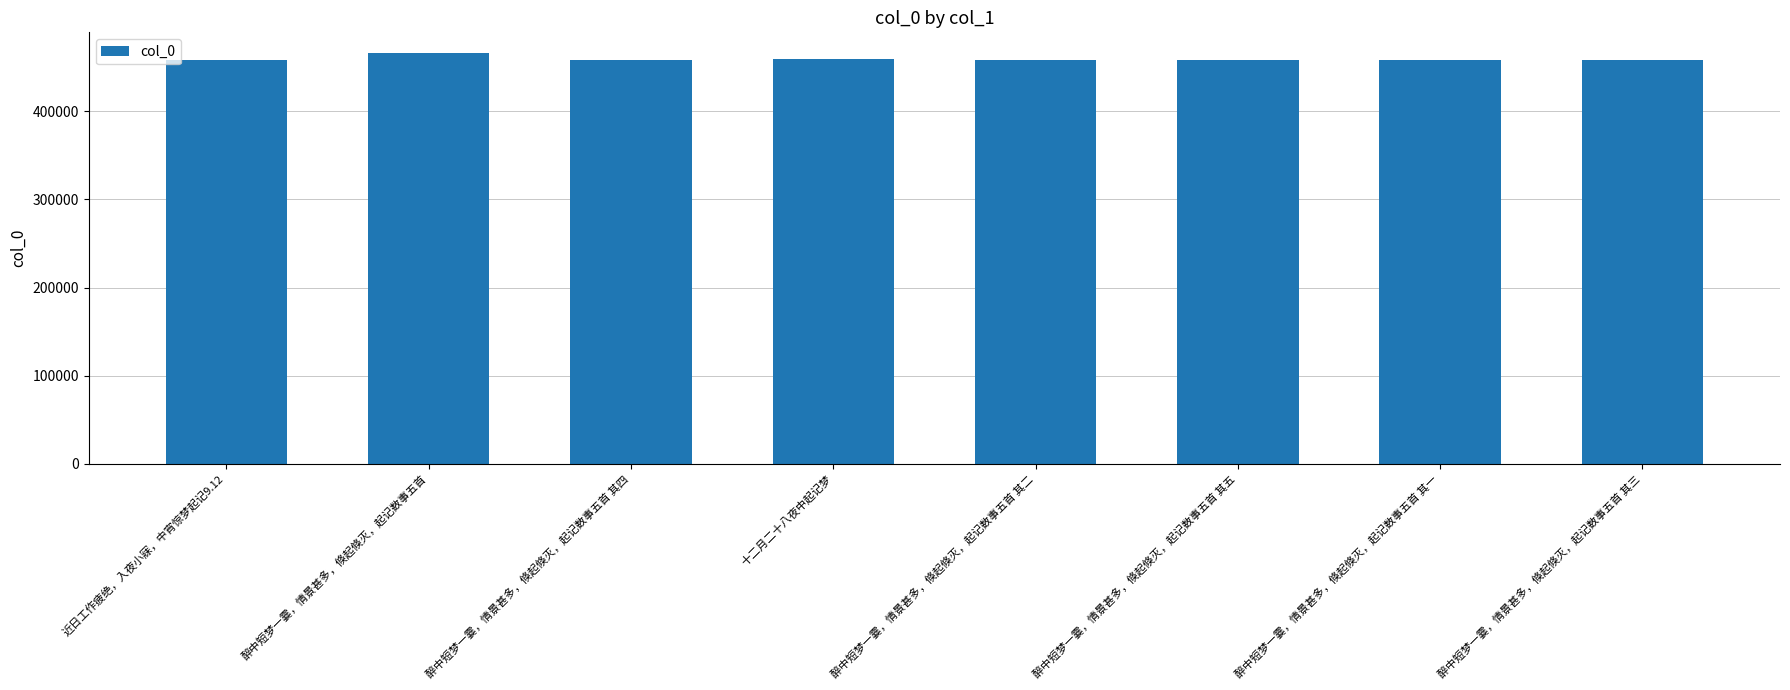

Does the chart contain any negative values?

No